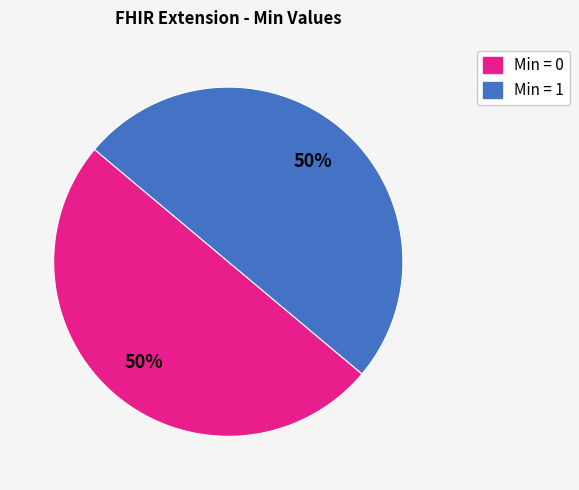

To the nearest percent, what is the average slice percentage?

50%